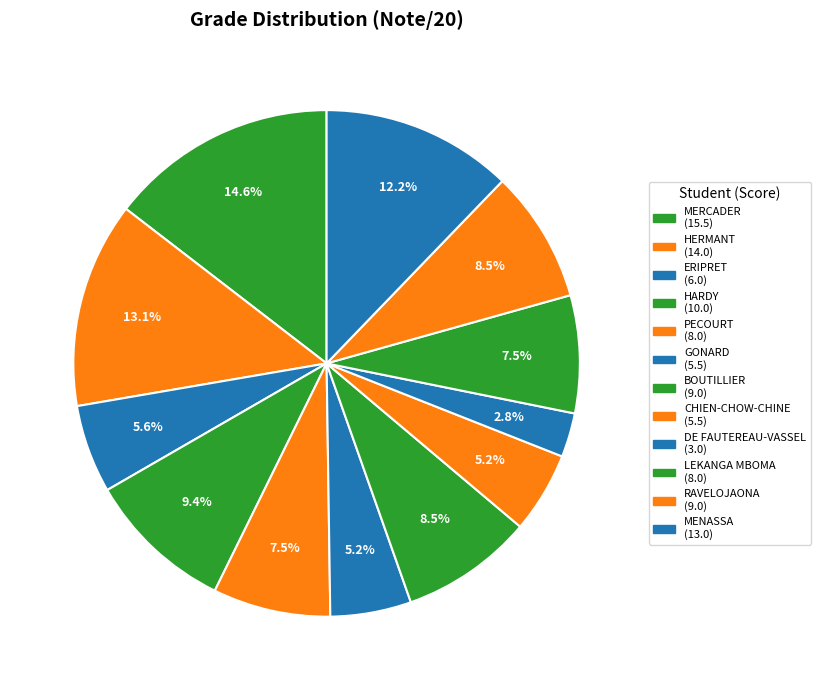

Which slice is the smallest?

DE FAUTEREAU-VASSEL